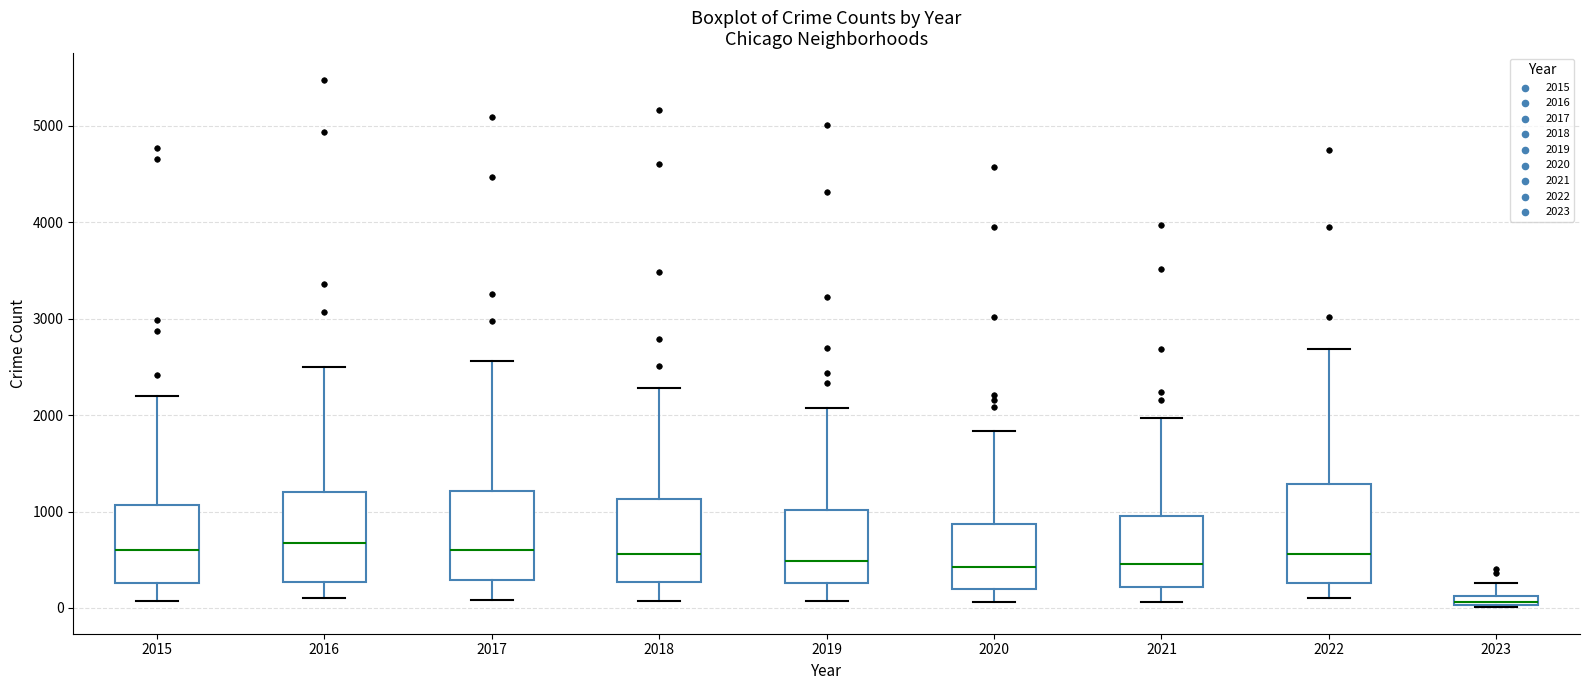

Where does the lower whisker of the box at x = 2017 end on the y-axis? The values are not printed on the chart, so give them approximately, as read against the axis.

100